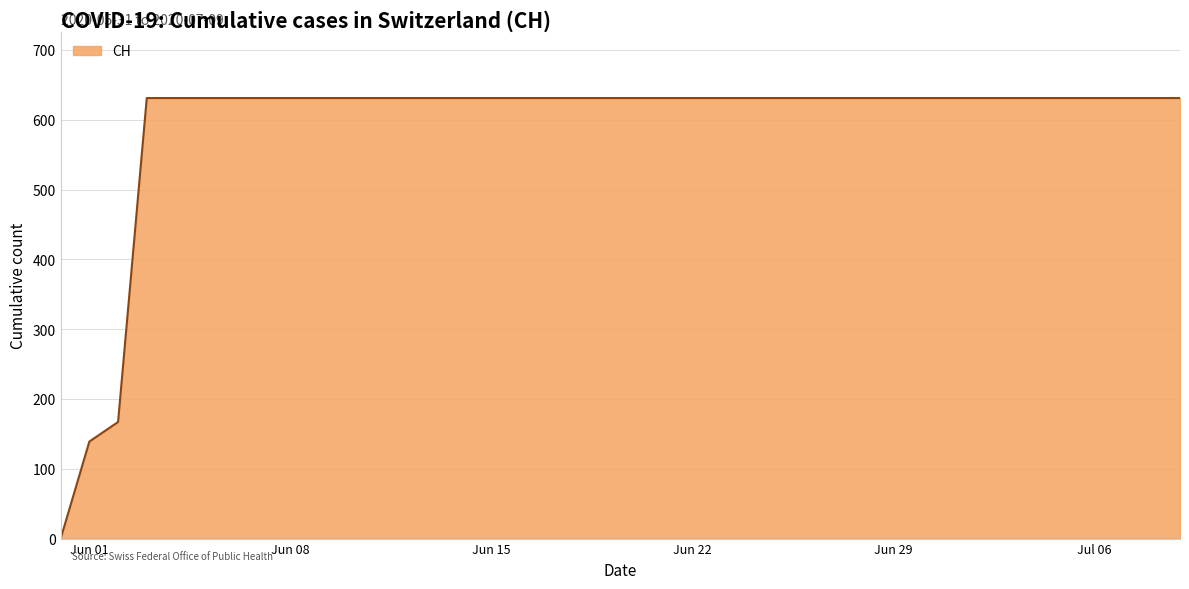

What is the maximum value shown in the chart?

631